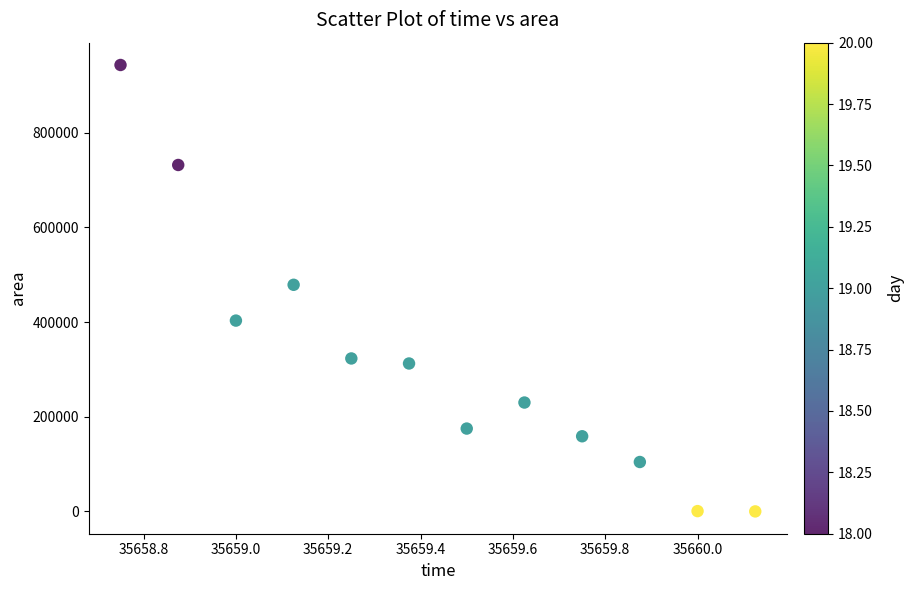

What is the range of Y values (max minus min)?

943125